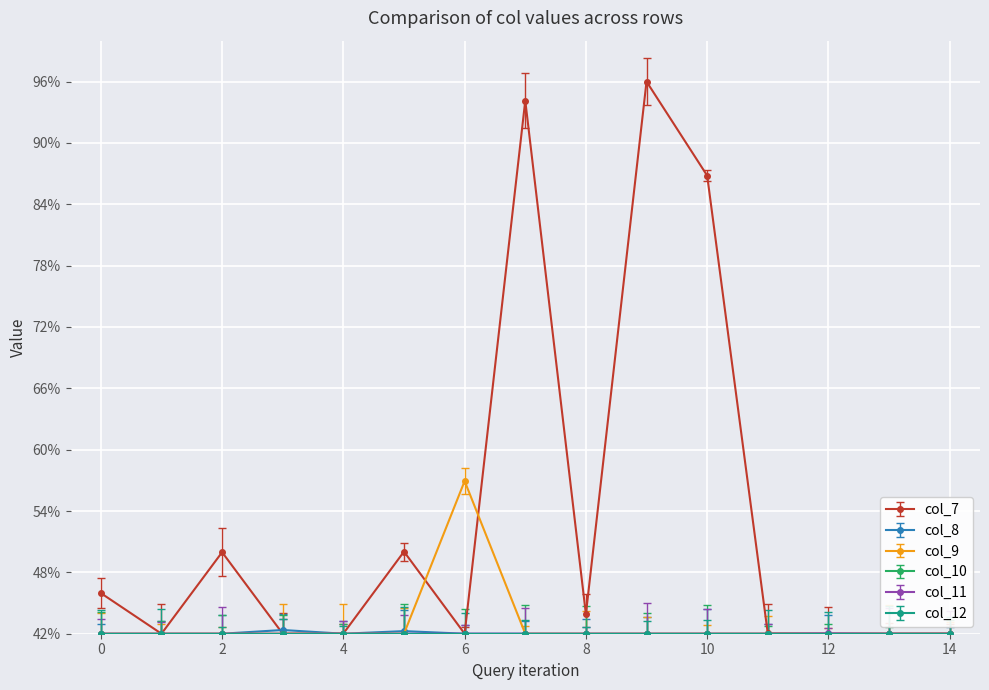

Which series has the largest range (max minus min)?

col_7